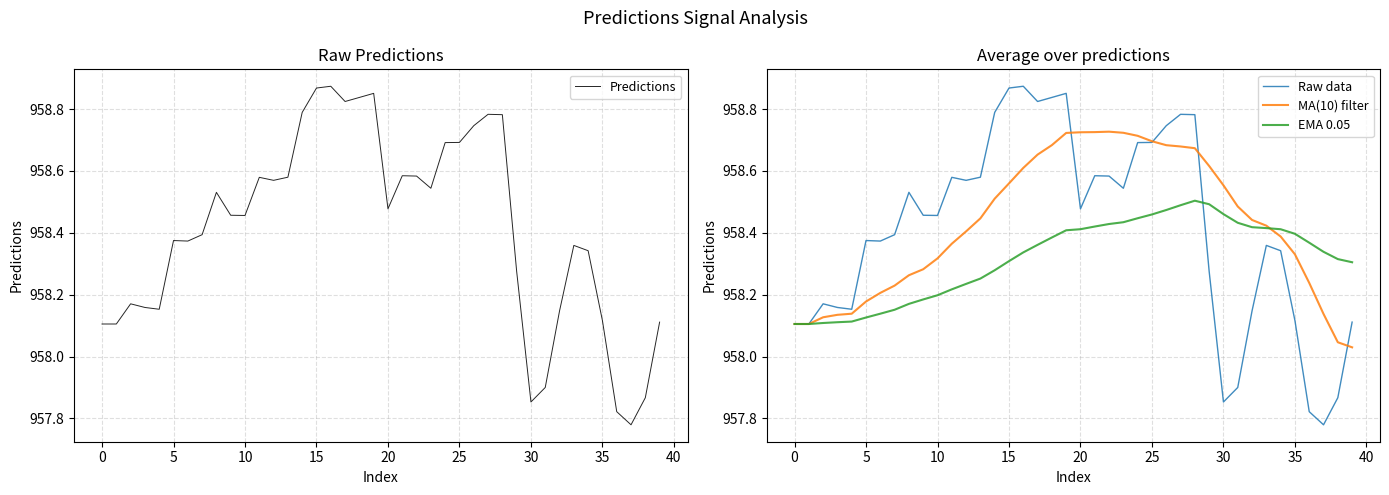

True or false: MA(10) filter has a value of 1570.6 at 25.

False